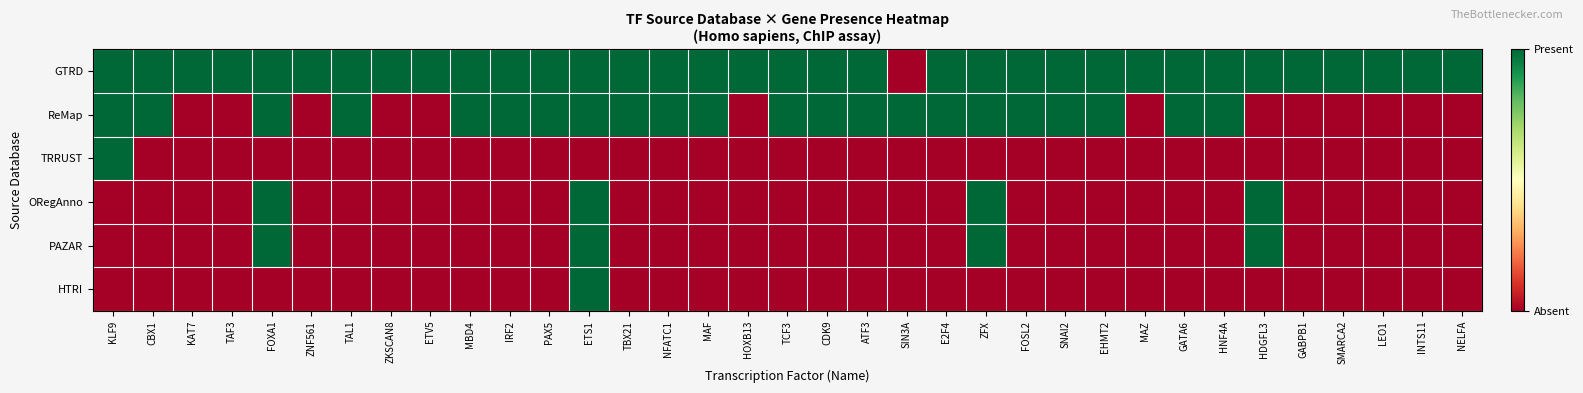

Rank the series by their maximum value, from highest to lowest.

GTRD, ReMap, TRRUST, ORegAnno, PAZAR, HTRI